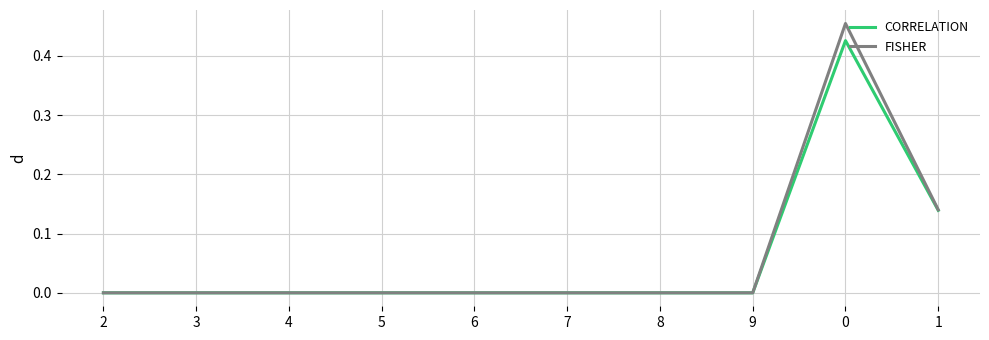

The value of FISHER at 8 is 0.0. True or false?

True